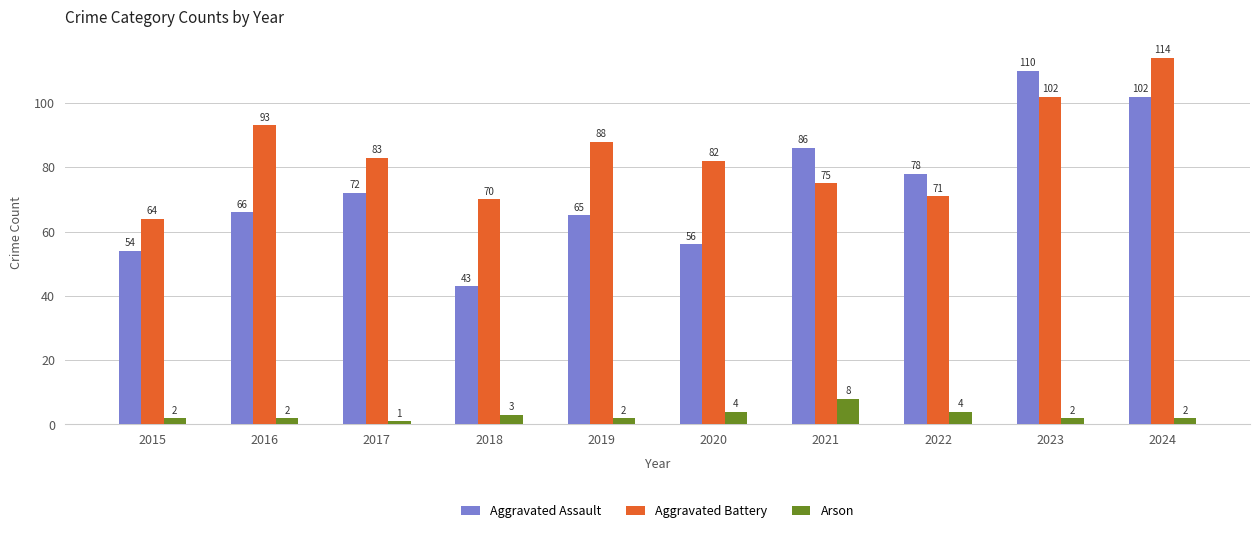

What is the value of the Aggravated Battery bar at the 1st from the left?

64